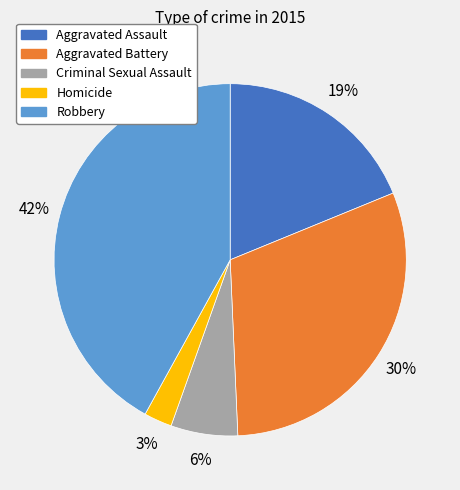

Which has a higher value, Aggravated Battery or Robbery?

Robbery